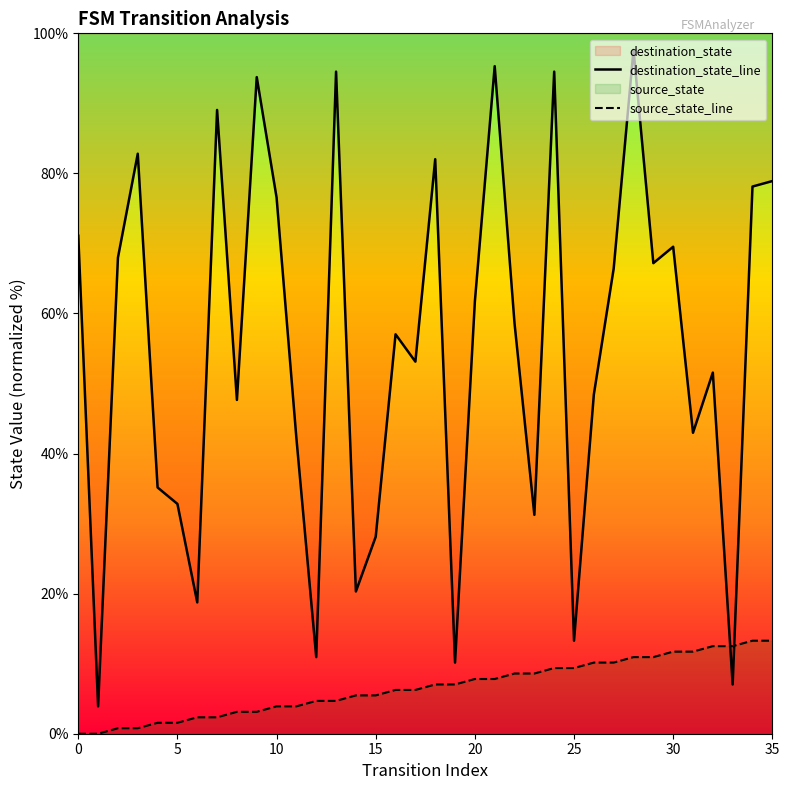

Reading left to right, list all the values displayed in this chart.

destination_state_line: 71.1	3.9	68.0	82.8	35.2	32.8	18.8	89.1	47.7	93.8	76.6	42.2	10.9	94.5	20.3	28.1	57.0	53.1	82.0	10.2	61.7	95.3	58.6	31.2	94.5	13.3	48.4	66.4	97.7	67.2	69.5	43.0	51.6	7.0	78.1	78.9
source_state_line: 0.0	0.0	0.8	0.8	1.6	1.6	2.3	2.3	3.1	3.1	3.9	3.9	4.7	4.7	5.5	5.5	6.2	6.2	7.0	7.0	7.8	7.8	8.6	8.6	9.4	9.4	10.2	10.2	10.9	10.9	11.7	11.7	12.5	12.5	13.3	13.3